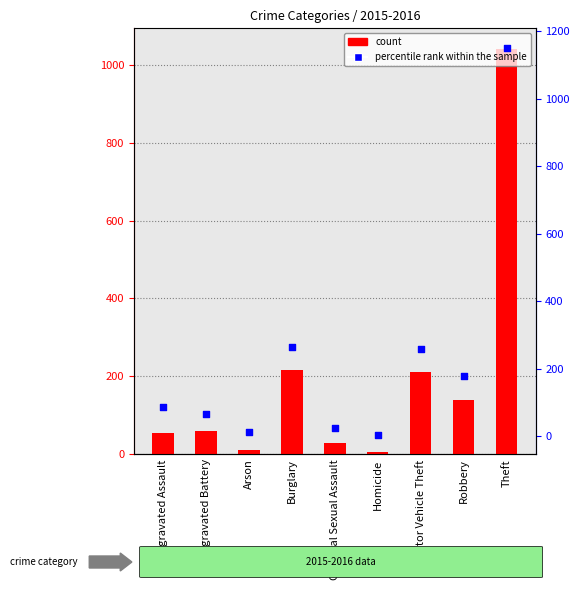

Is the value of percentile rank within the sample at Robbery greater than the value of count at Theft?

No